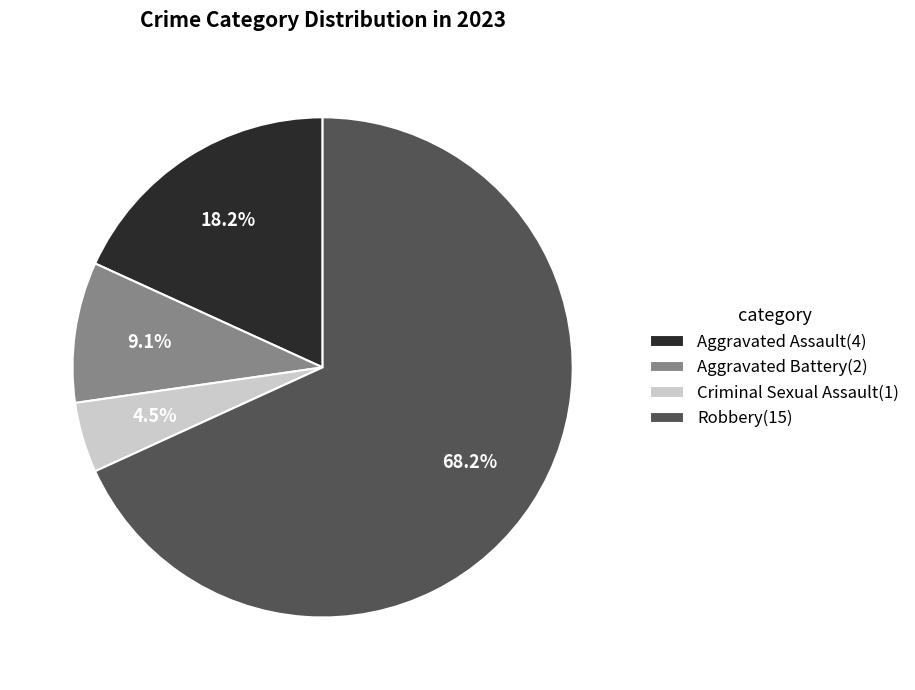

The Aggravated Assault slice represents 12% of the pie. True or false?

False